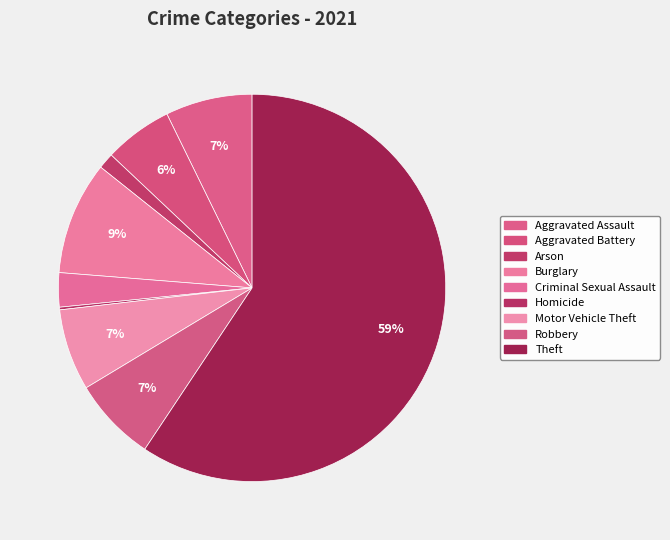

Approximately how many times larger is the value at Robbery compared to Motor Vehicle Theft?

1.0